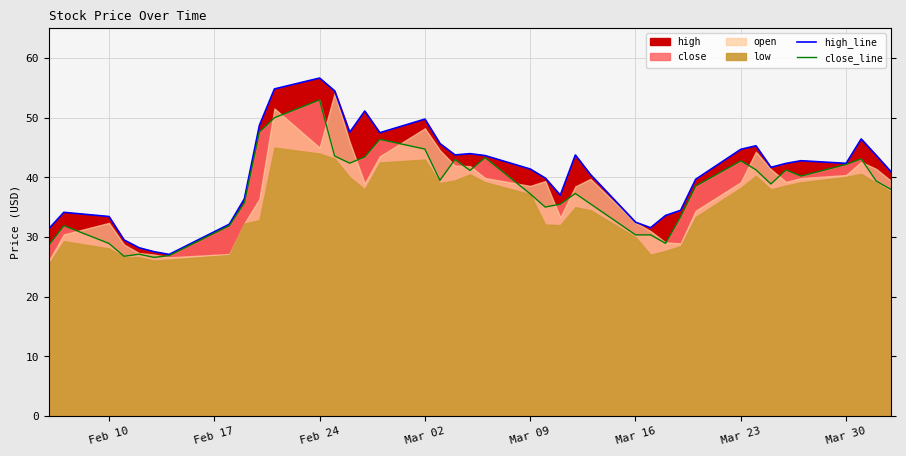

True or false: high_line and close_line cross at least once.

False